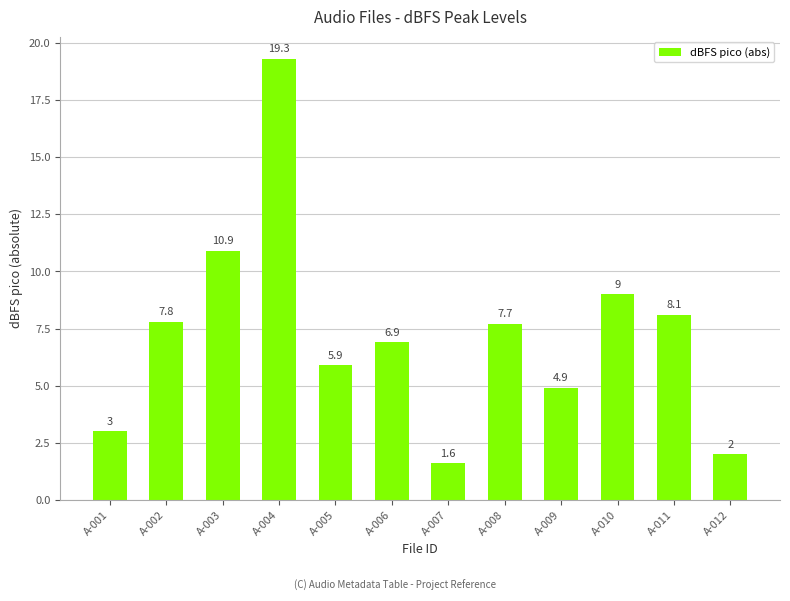

How many values are below 7?

6